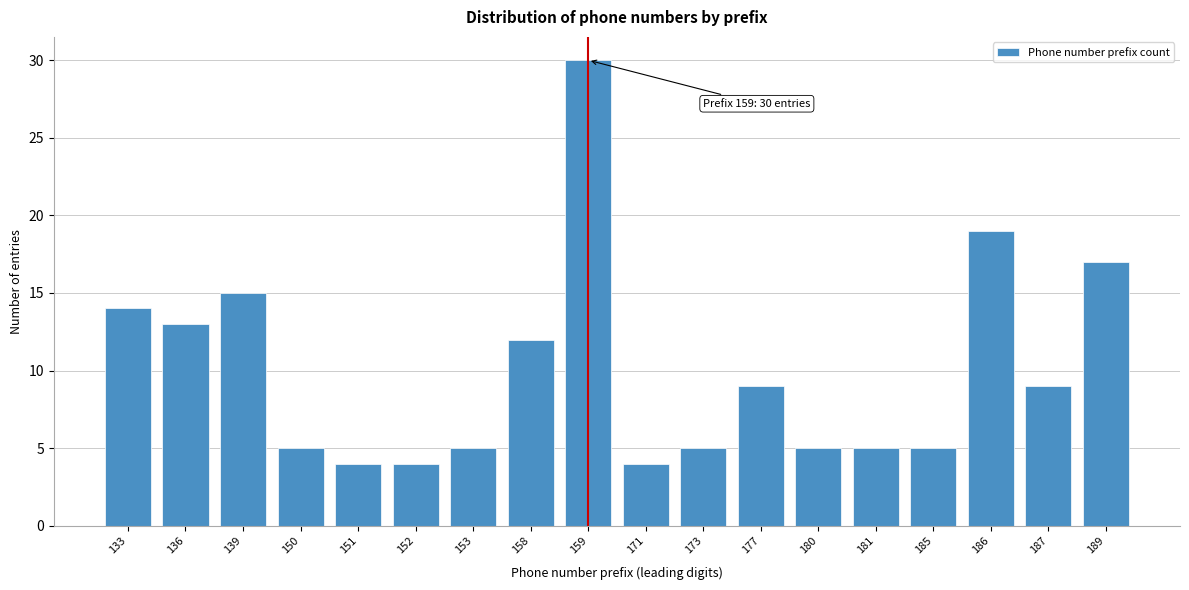

Reading left to right, what are all the values shown in this chart?

14	13	15	5	4	4	5	12	30	4	5	9	5	5	5	19	9	17